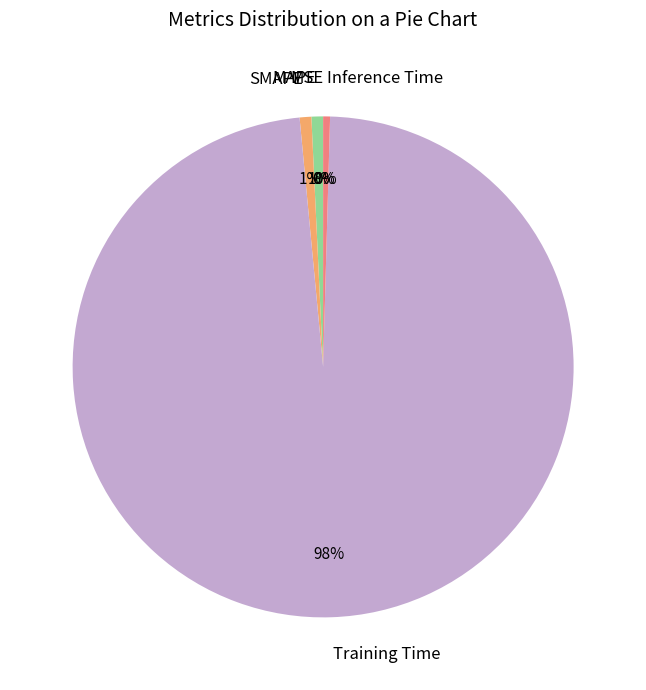

What is the largest slice in the pie chart?

Training Time